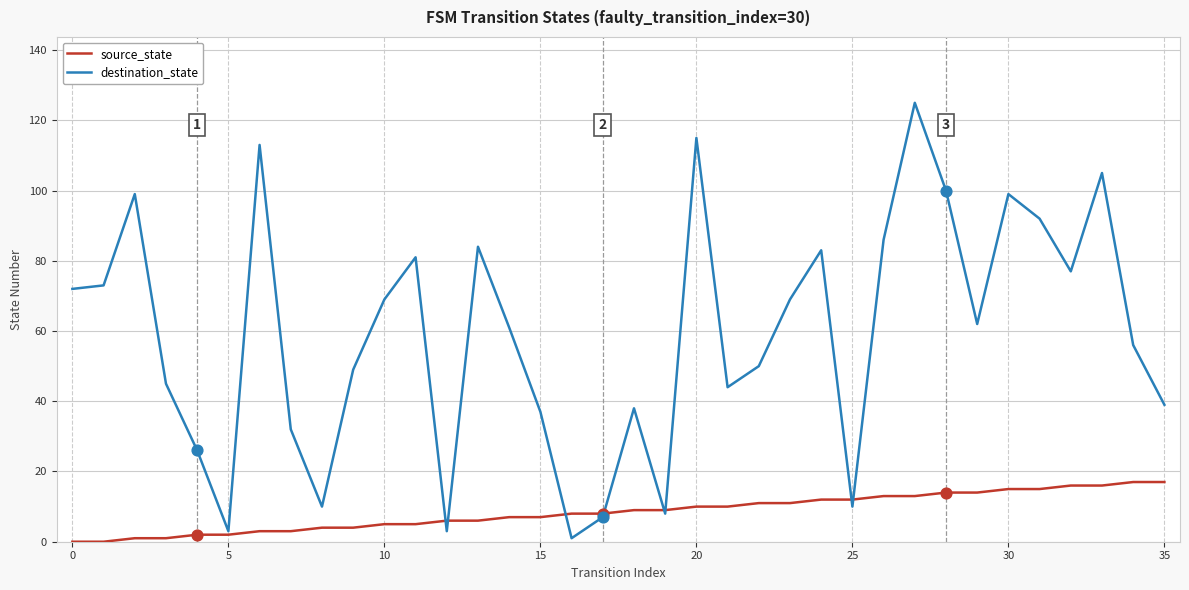

Which series has the largest range (max minus min)?

destination_state